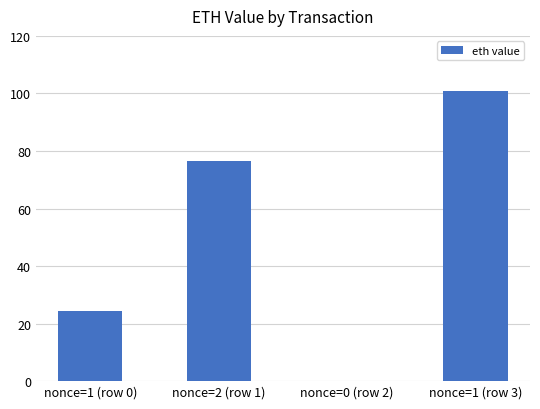

How many data points are above 76?

2